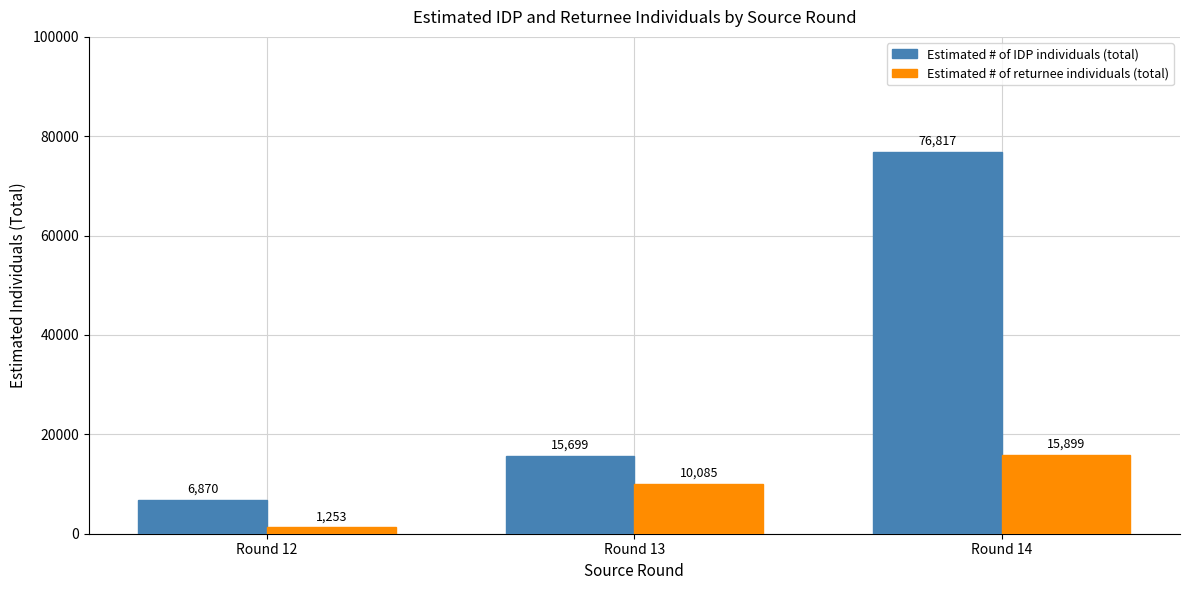

True or false: Estimated # of IDP individuals (total) has a value of 10506 at Round 12.

False